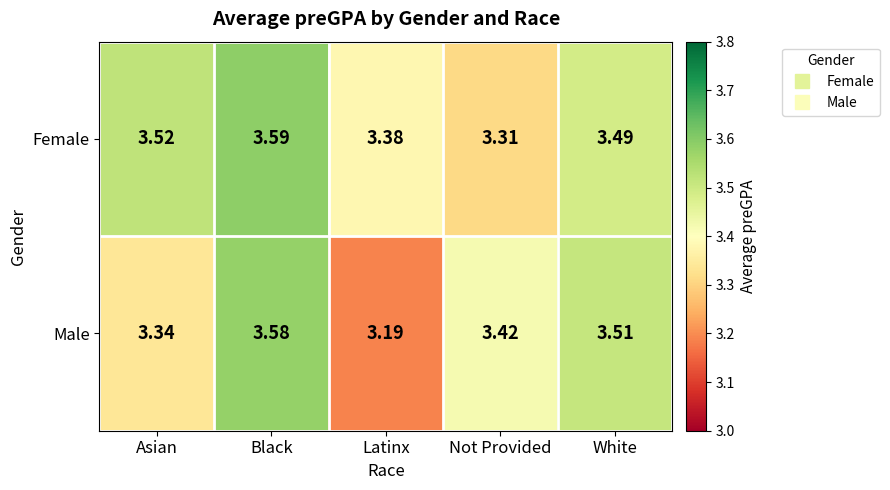

Rank the series by their maximum value, from lowest to highest.

Male, Female